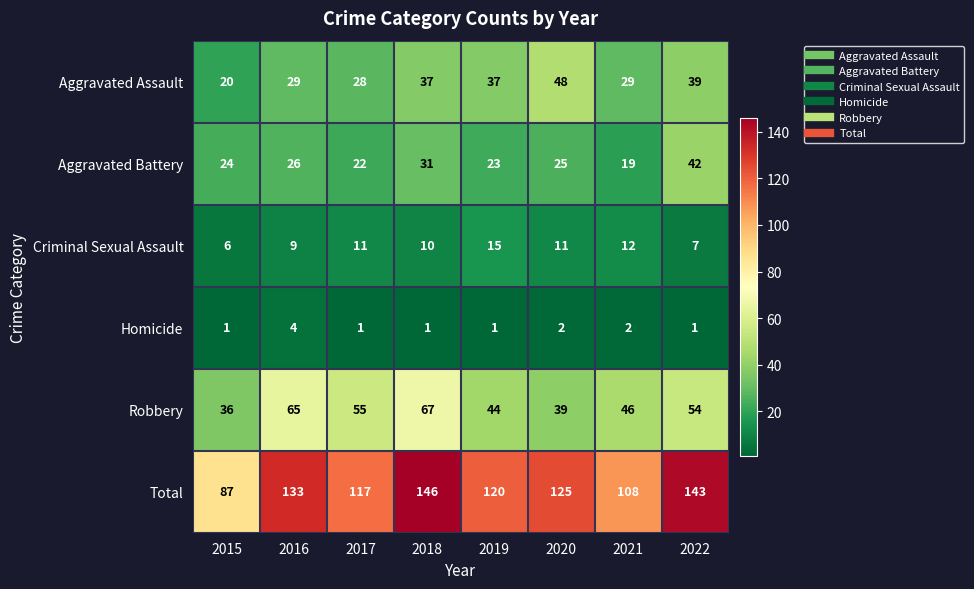

Which series has the largest total across all categories?

Total